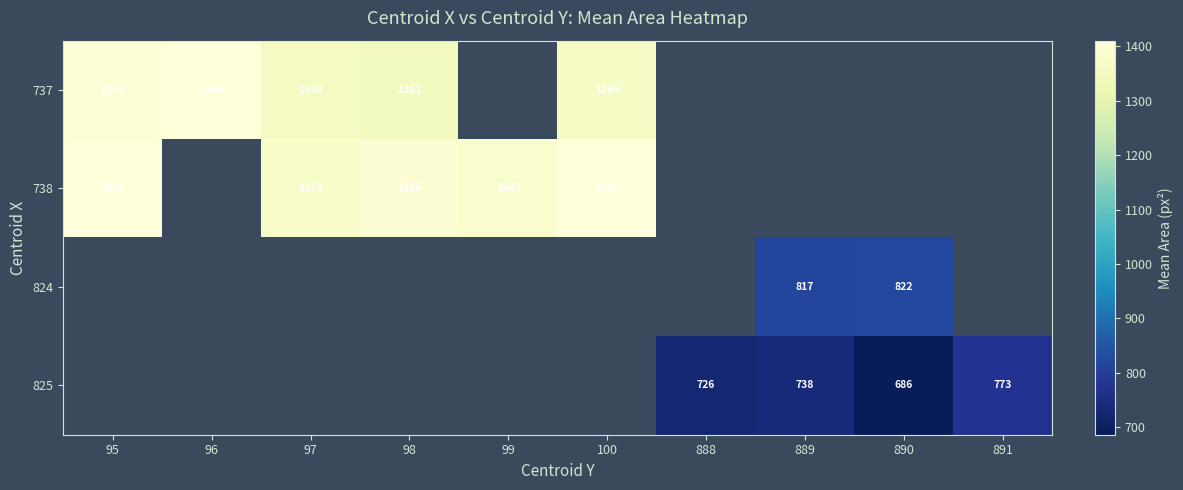

The value of 825 at 888 is 1116.9. True or false?

False